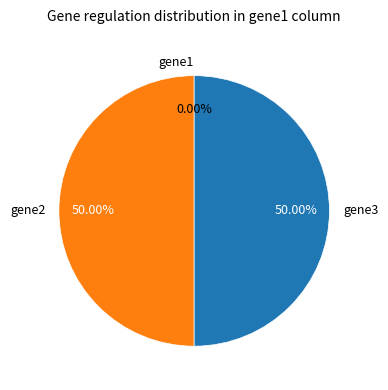

What is the total percentage of gene3 and gene2?

100.0%